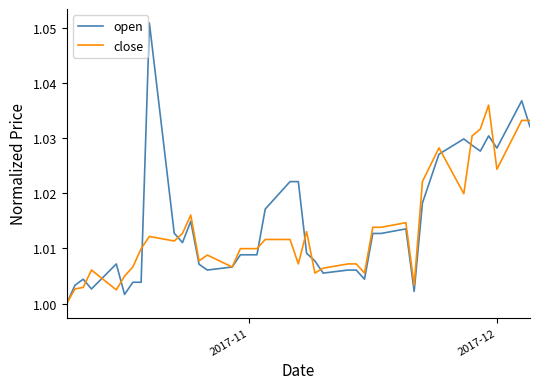

Does the chart display data point markers on the line(s)?

No